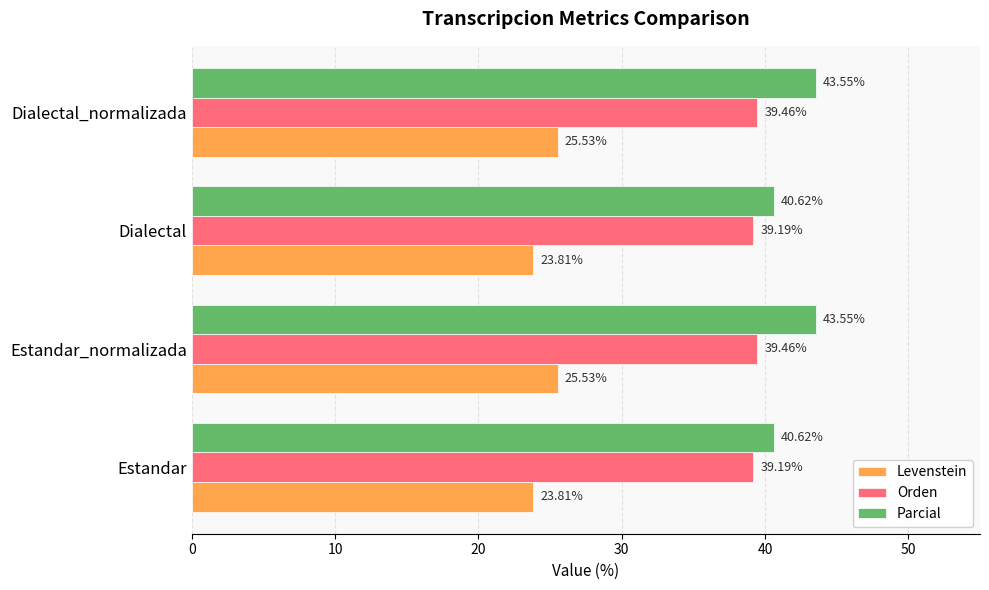

At Dialectal, list the series in order from largest to smallest.

Parcial, Orden, Levenstein